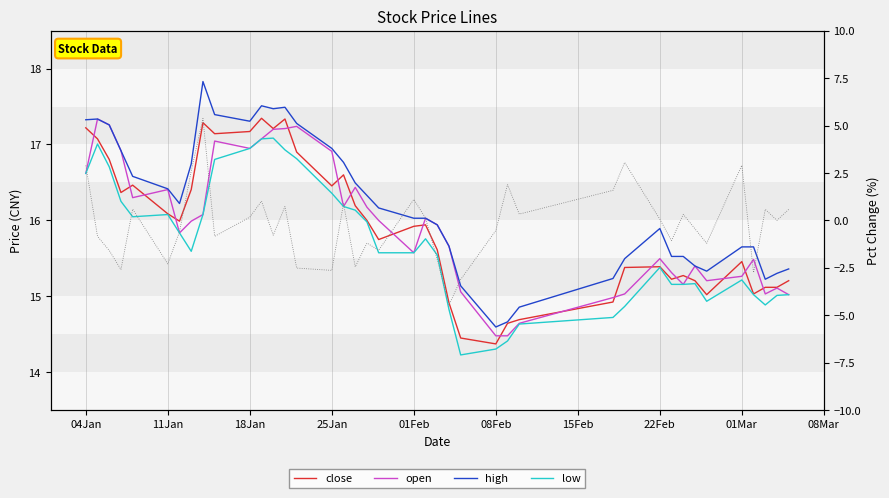

What is the average value of the close series?

15.9